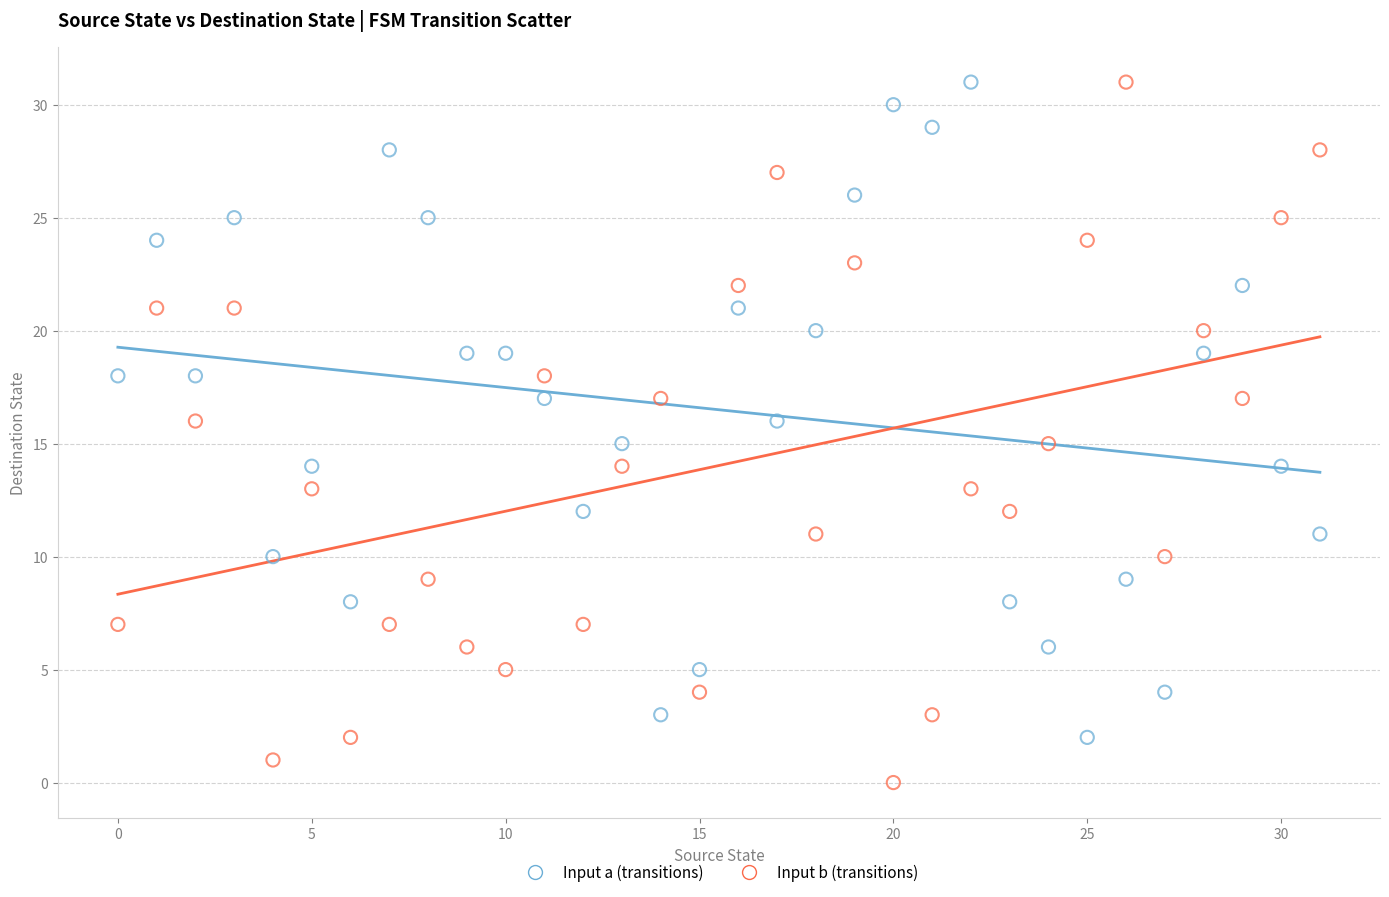

Across all data points, what is the range of Y values (max minus min)?

31